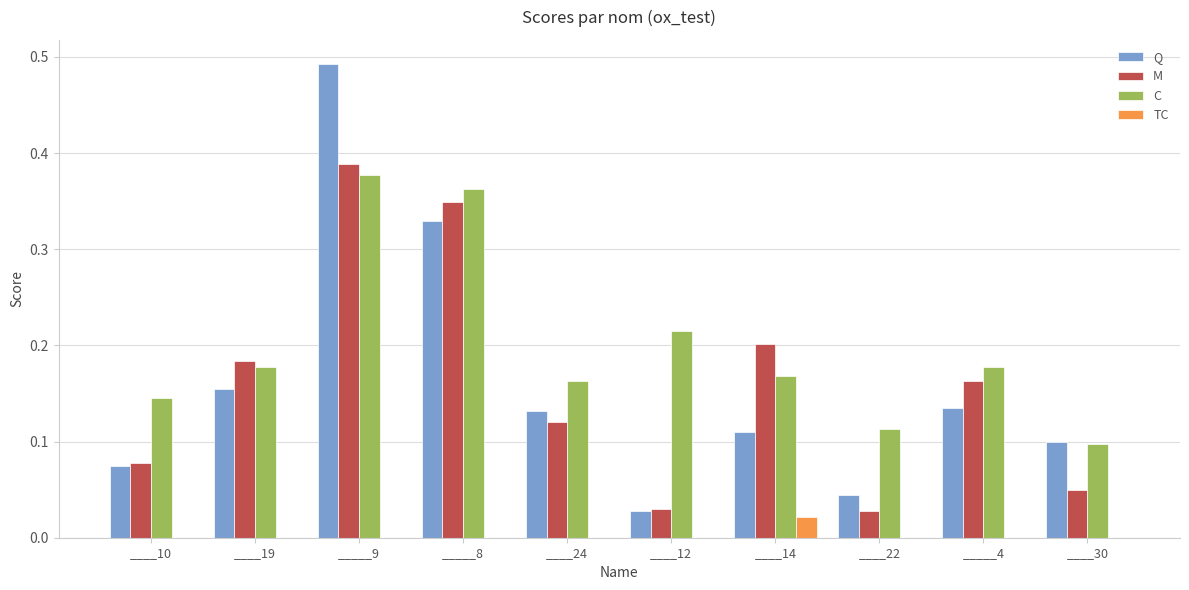

How many TC values are between 0 and 1?

10